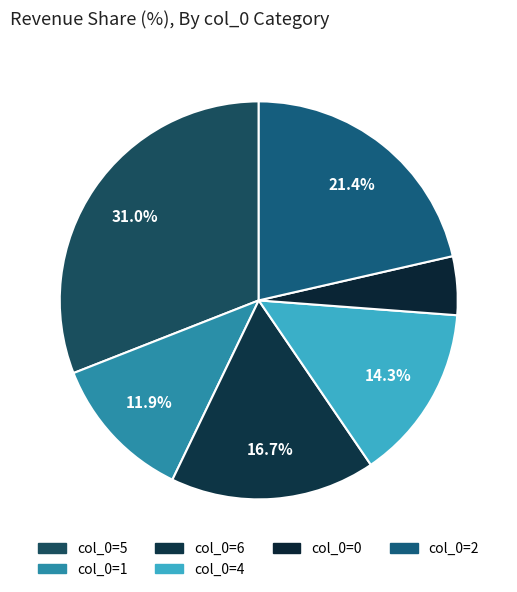

Count the number of slices in the pie.

6